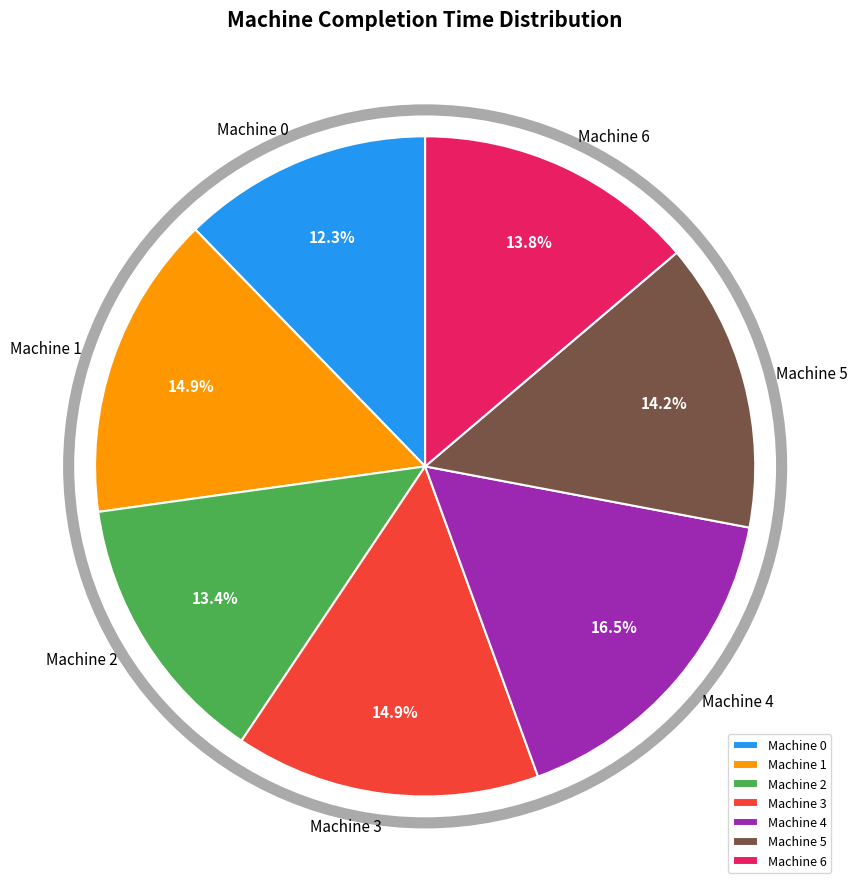

Which category has the biggest portion of the pie?

Machine 4